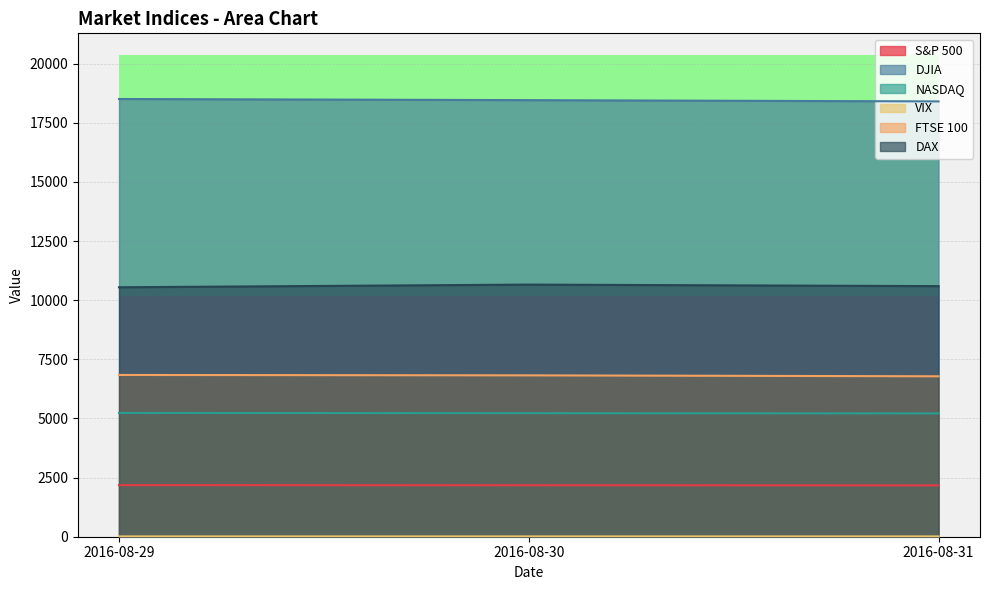

What is the minimum value for DJIA?

18400.9